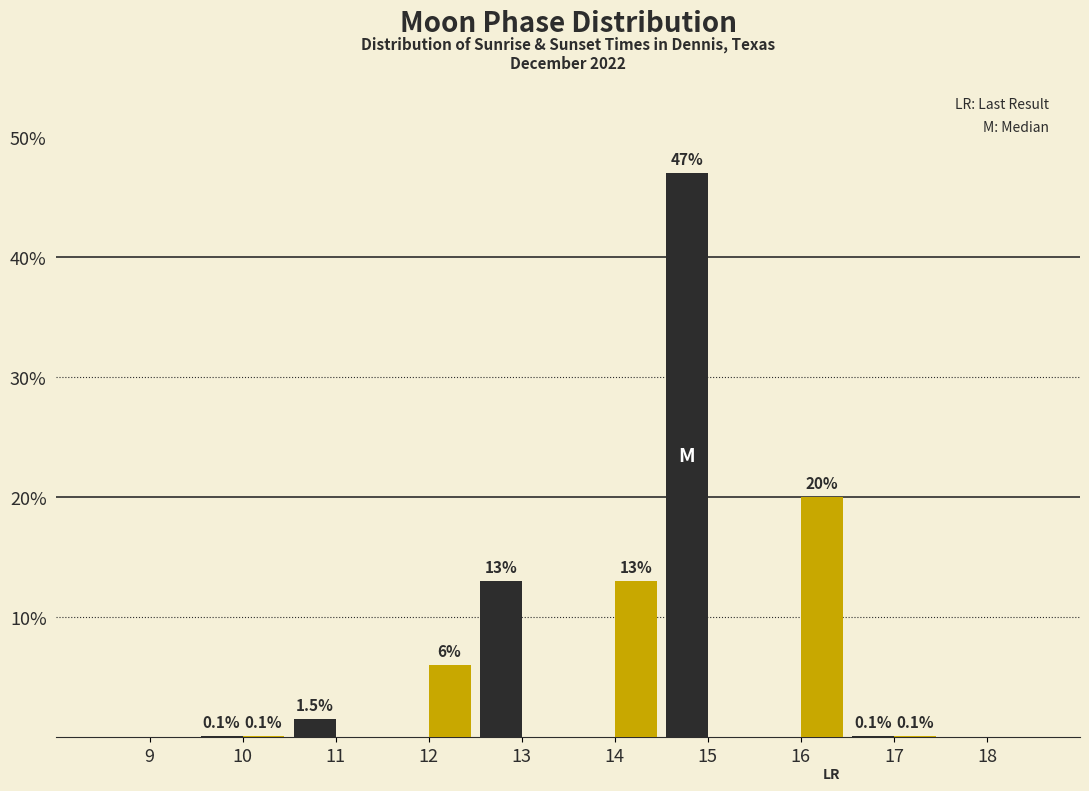

What is the greatest value displayed?

47.0